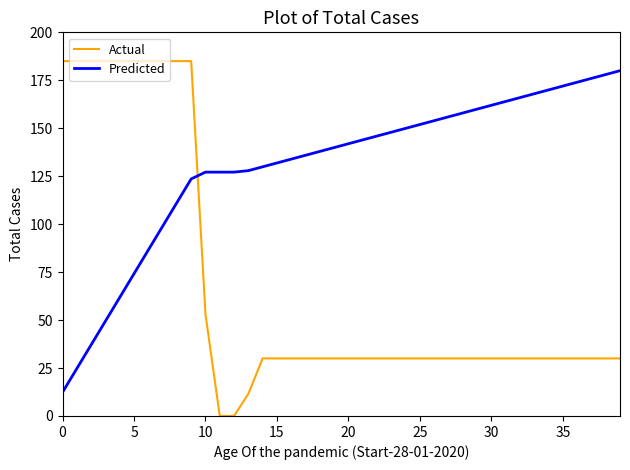

Which series has the largest total across all categories?

Predicted